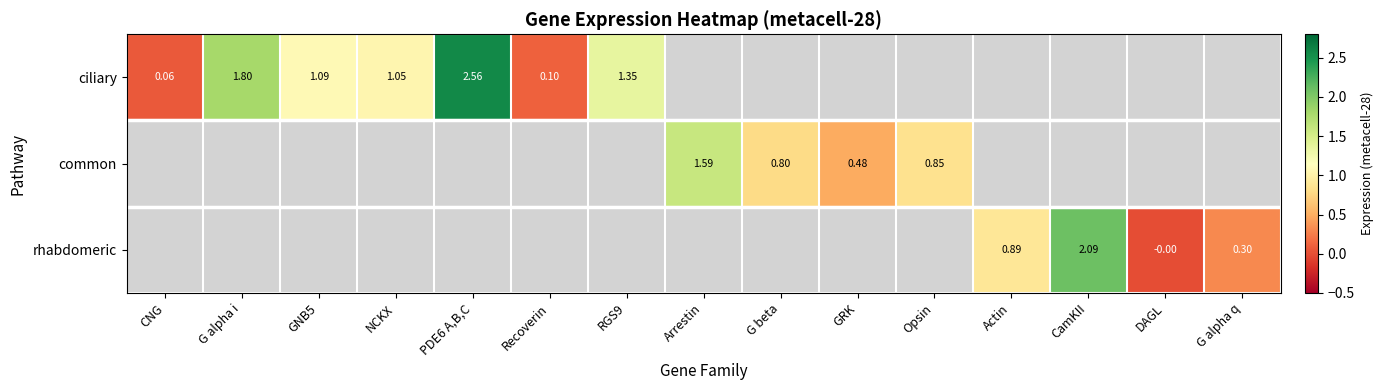

At which category does the chart reach its peak across all series?

PDE6 A,B,C